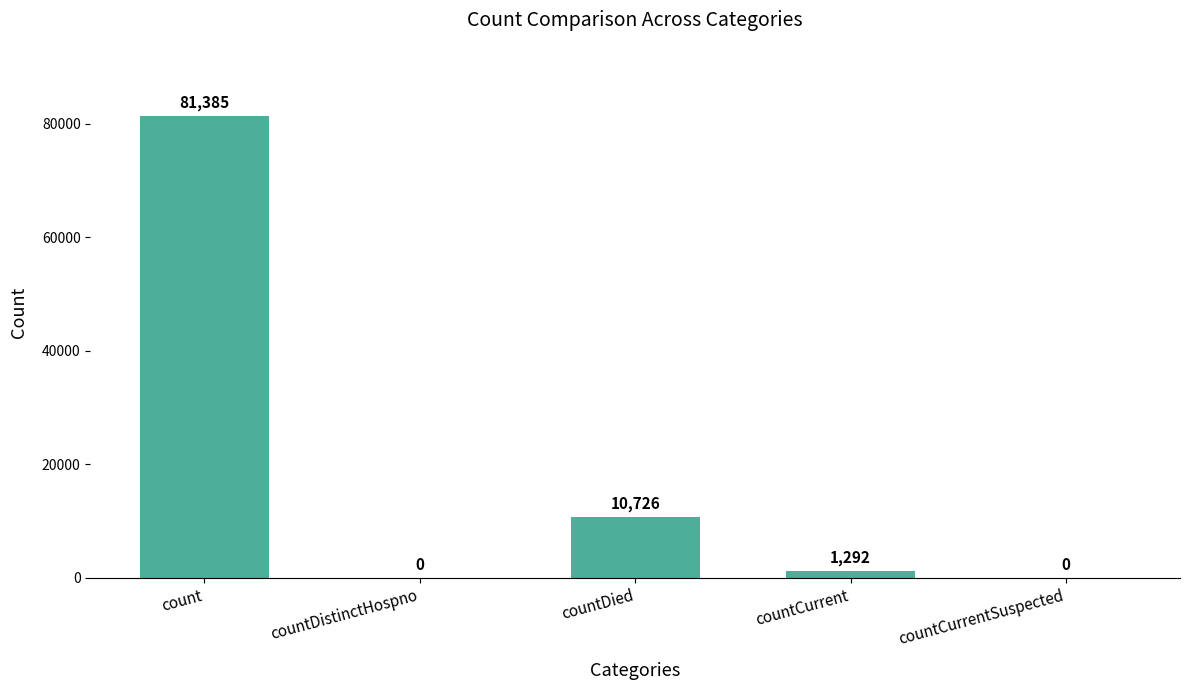

Approximately how many times larger is the value at countDied compared to count?

0.1